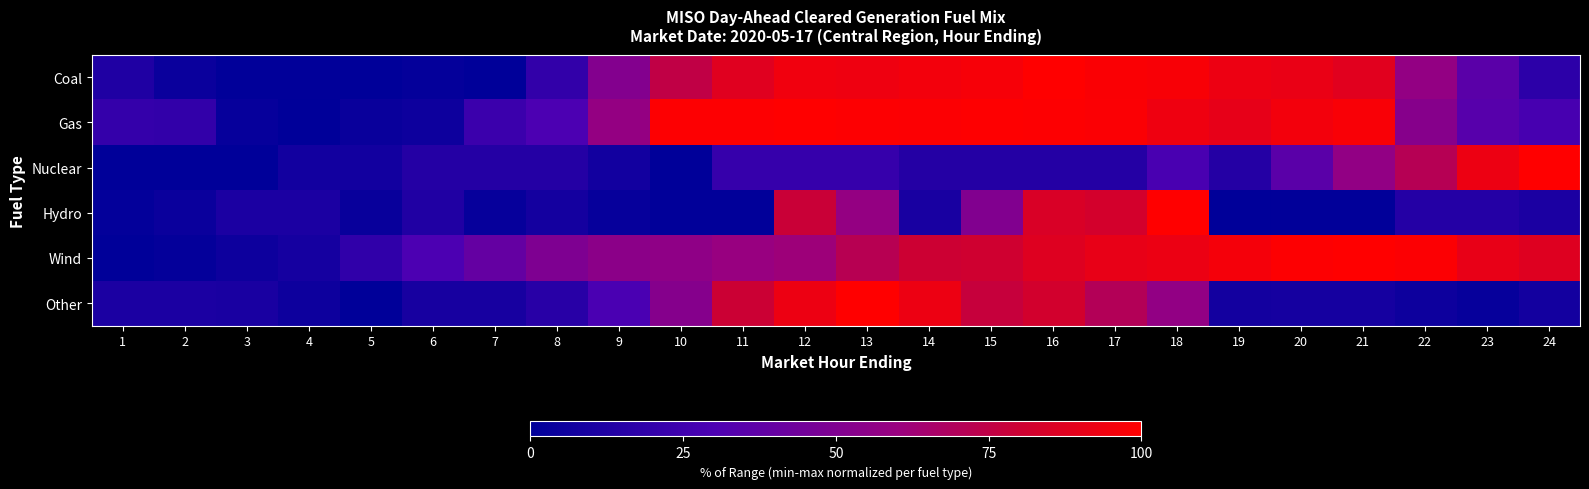

Reading right to left, transcribe all the data shown in this chart.

Coal: 24=17.8	23=35.6	22=57.8	21=88.0	20=91.8	19=92.8	18=96.9	17=98.0	16=100.0	15=96.6	14=95.2	13=93.4	12=94.3	11=87.8	10=75.0	9=51.4	8=19.7	7=0.0	6=1.9	5=0.3	4=0.5	3=0.4	2=4.1	1=12.5
Gas: 24=28.1	23=34.1	22=53.1	21=97.5	20=95.2	19=90.5	18=93.5	17=98.3	16=99.0	15=99.3	14=98.5	13=99.1	12=100.0	11=99.2	10=98.8	9=58.2	8=29.9	7=23.4	6=5.9	5=3.8	4=0.0	3=2.7	2=19.9	1=20.8
Nuclear: 24=100.0	23=92.9	22=71.4	21=57.1	20=35.7	19=14.3	18=28.6	17=14.3	16=14.3	15=14.3	14=14.3	13=21.4	12=21.4	11=21.4	10=0.0	9=7.1	8=14.3	7=14.3	6=14.3	5=7.1	4=7.1	3=0.0	2=0.0	1=0.0
Hydro: 24=11.3	23=14.7	22=14.7	21=0.7	20=0.7	19=0.0	18=100.0	17=82.7	16=84.9	15=50.7	14=9.6	13=58.2	12=78.5	11=0.5	10=0.5	9=2.6	8=7.9	7=2.6	6=13.0	5=3.4	4=11.0	3=10.9	2=4.1	1=1.2
Wind: 24=87.0	23=90.6	22=98.7	21=100.0	20=99.1	19=96.0	18=92.5	17=90.8	16=86.9	15=81.0	14=80.0	13=71.8	12=61.3	11=59.6	10=56.2	9=54.5	8=49.2	7=39.2	6=29.8	5=18.8	4=8.7	3=5.2	2=1.7	1=0.0
Other: 24=7.7	23=2.8	22=5.6	21=8.5	20=8.5	19=7.7	18=57.0	17=70.4	16=82.4	15=77.5	14=93.0	13=100.0	12=93.0	11=79.6	10=52.1	9=29.6	8=16.2	7=9.2	6=9.2	5=0.0	4=5.6	3=9.9	2=10.6	1=10.6